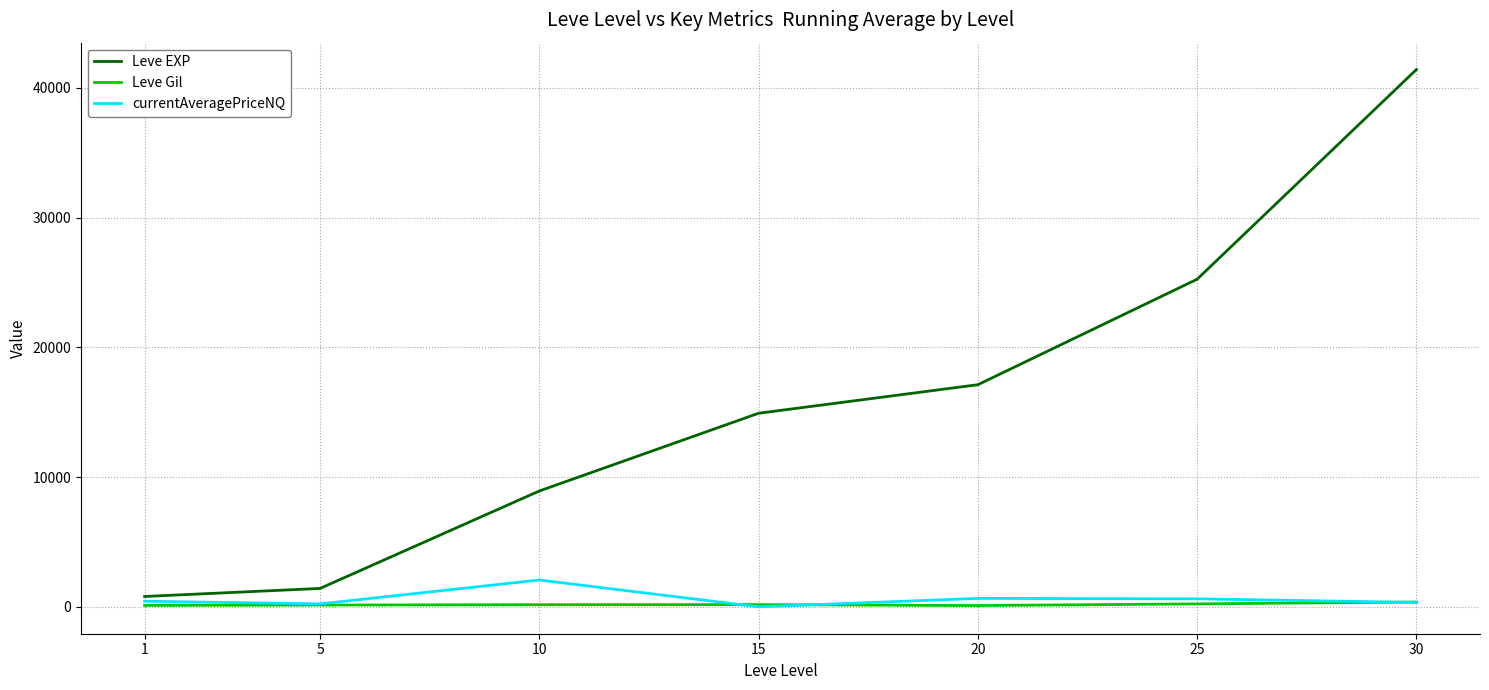

What is the minimum value for Leve EXP?

800.0